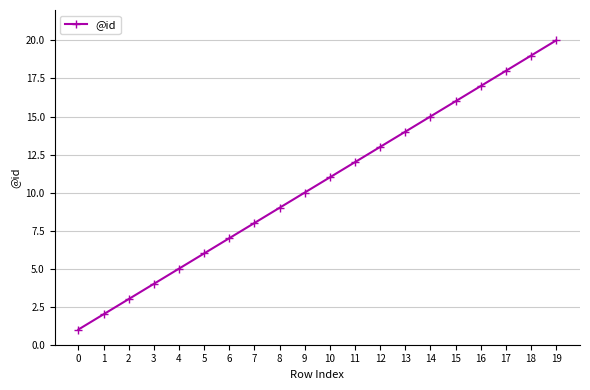

The value at 13 is 14. True or false?

True